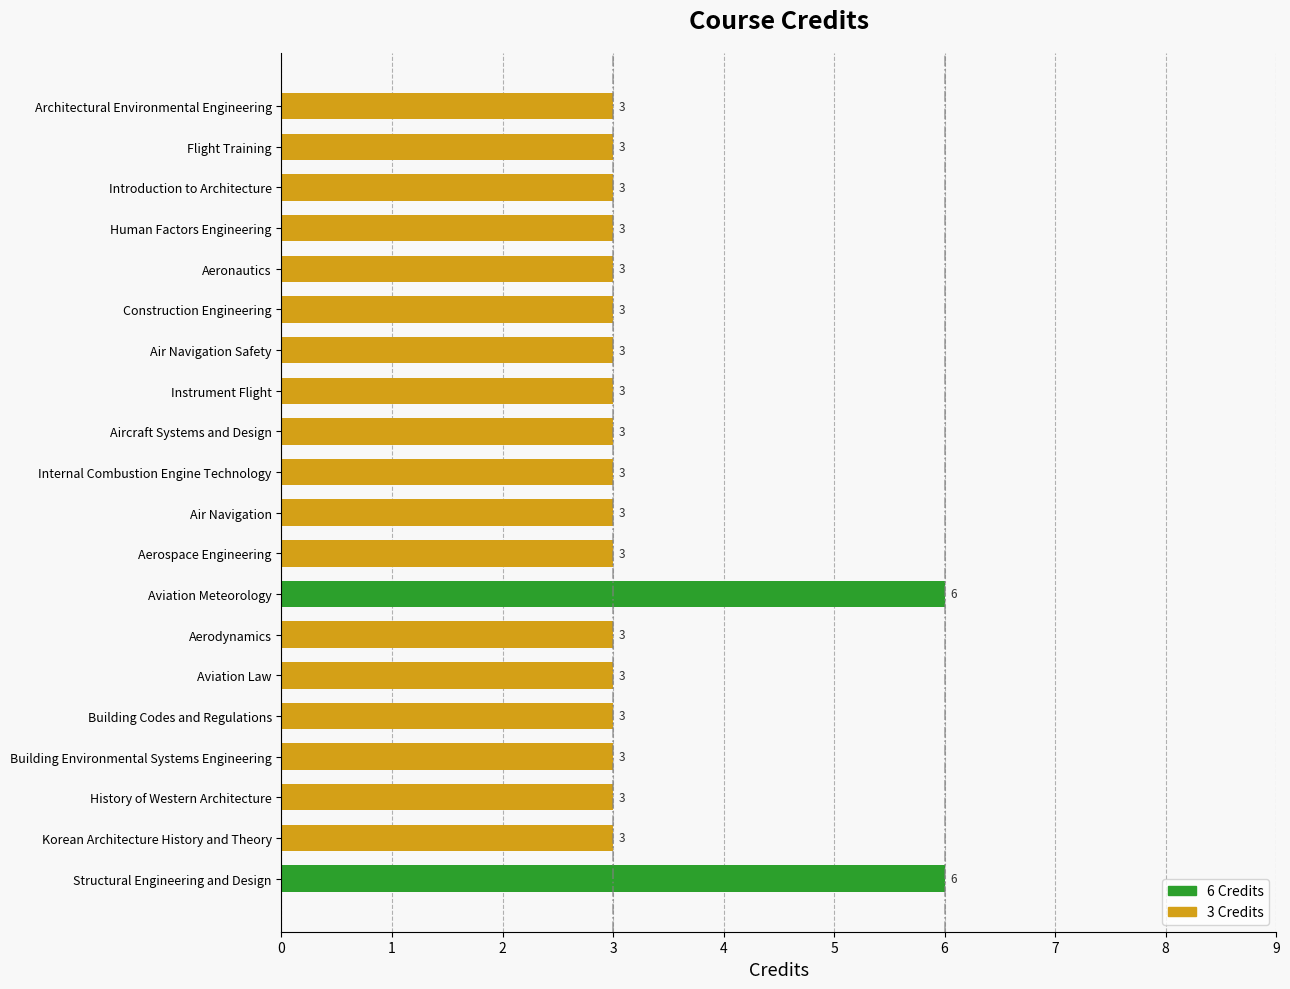

What is the maximum value shown in the chart?

6